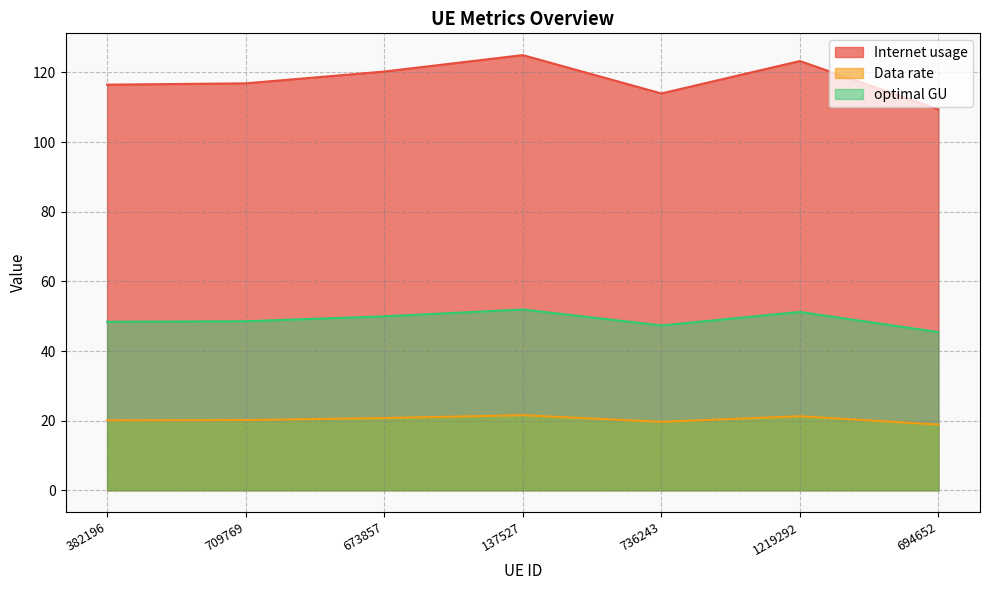

How many categories are shown in the chart?

7